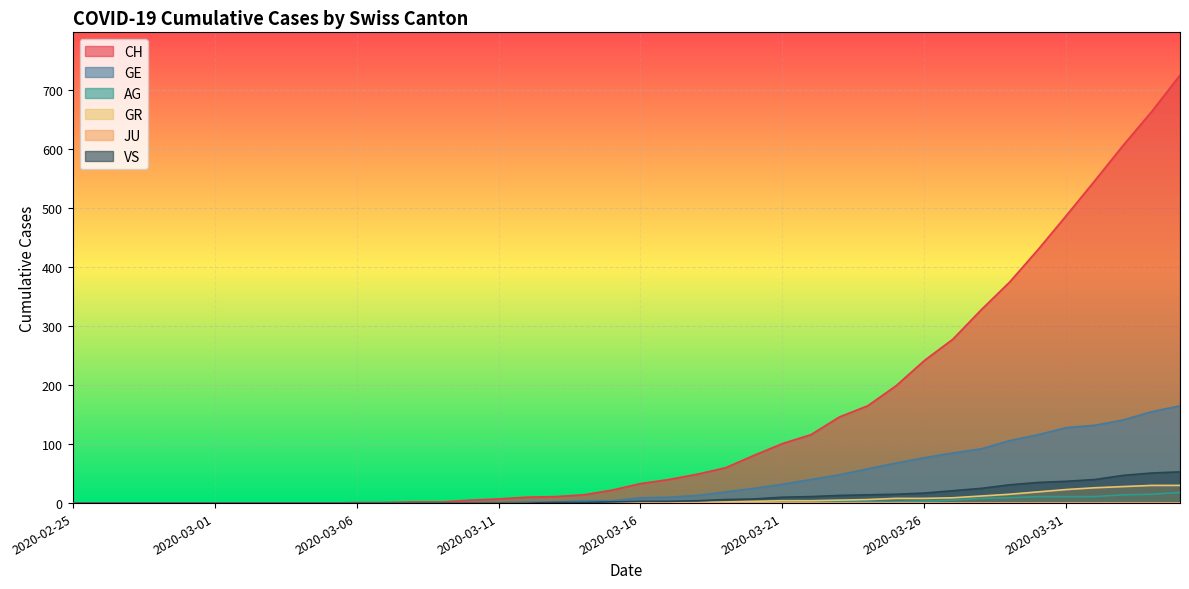

Is it true that VS equals 40 at 2020-04-01?

True